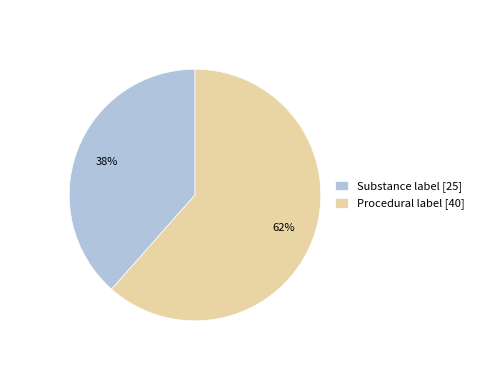

Is there a majority slice in this chart?

Yes